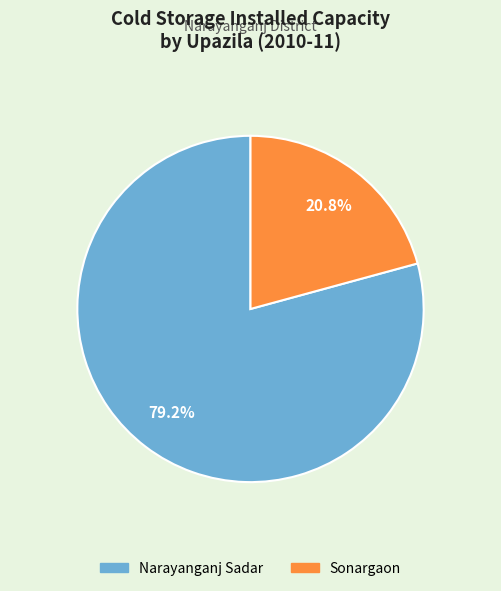

Between Sonargaon and Narayanganj Sadar, which is larger?

Narayanganj Sadar